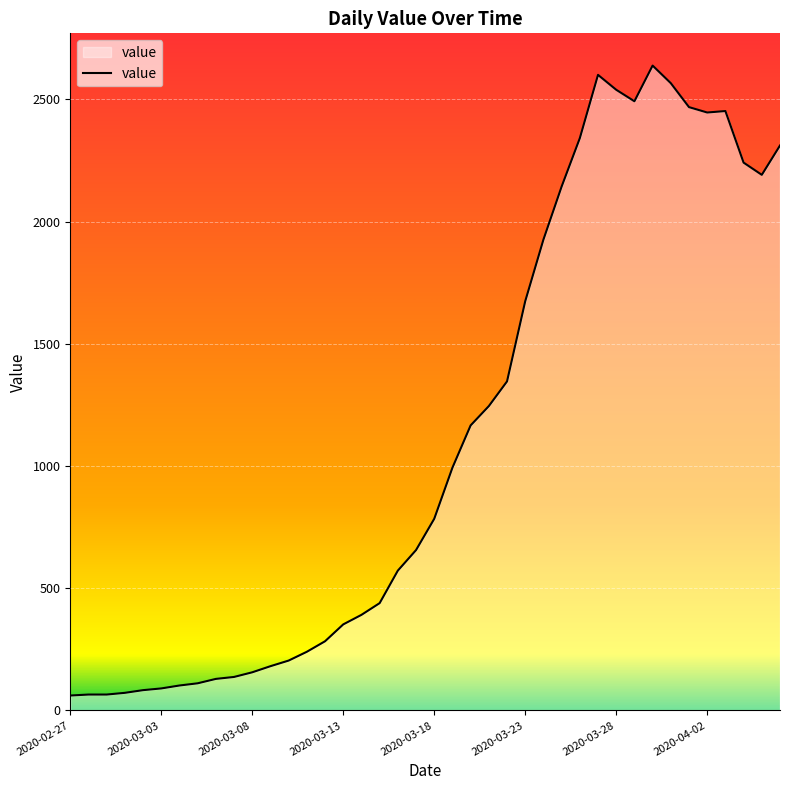

What is the greatest value displayed?

2638